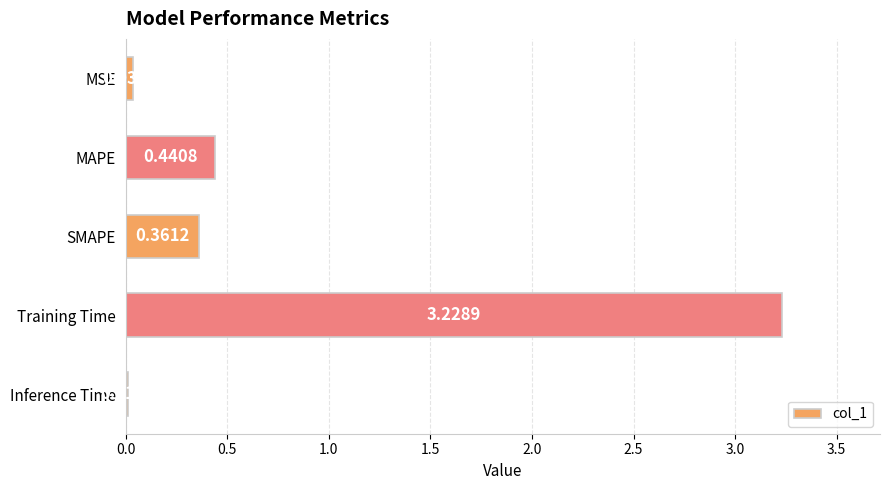

Which category has the highest value across all series?

Training Time